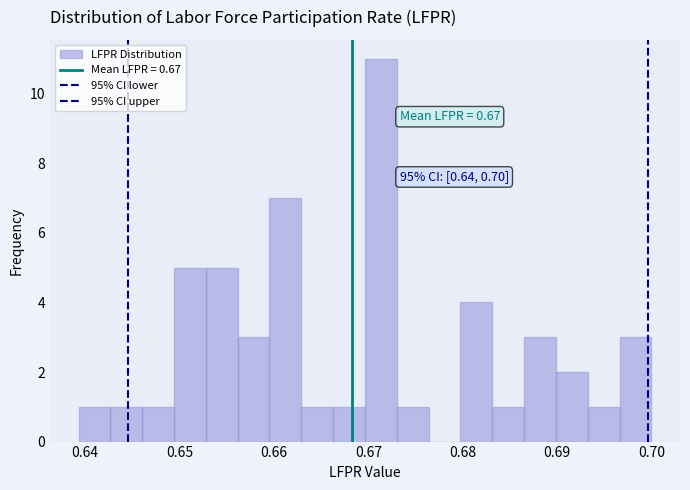

Around what value on the x-axis is the tallest bar? Give the approximate position of its centre, as read against the axis.

0.671